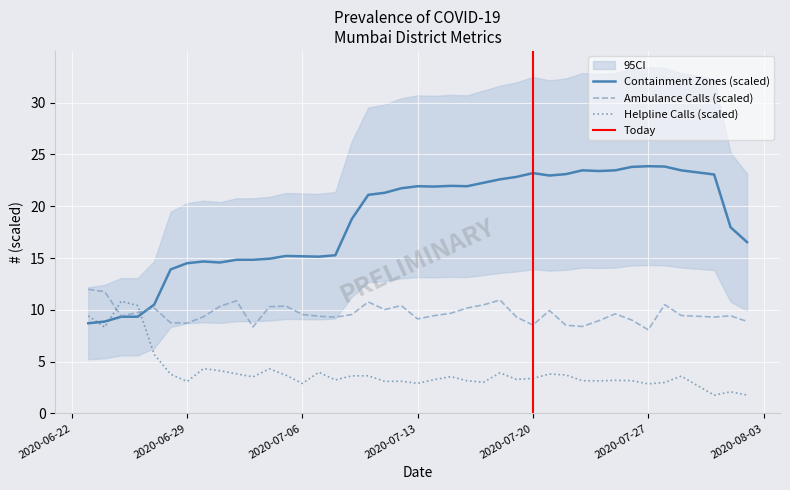

The value of Containment Zones (scaled) at 2020-06-29 is 14.5. True or false?

True